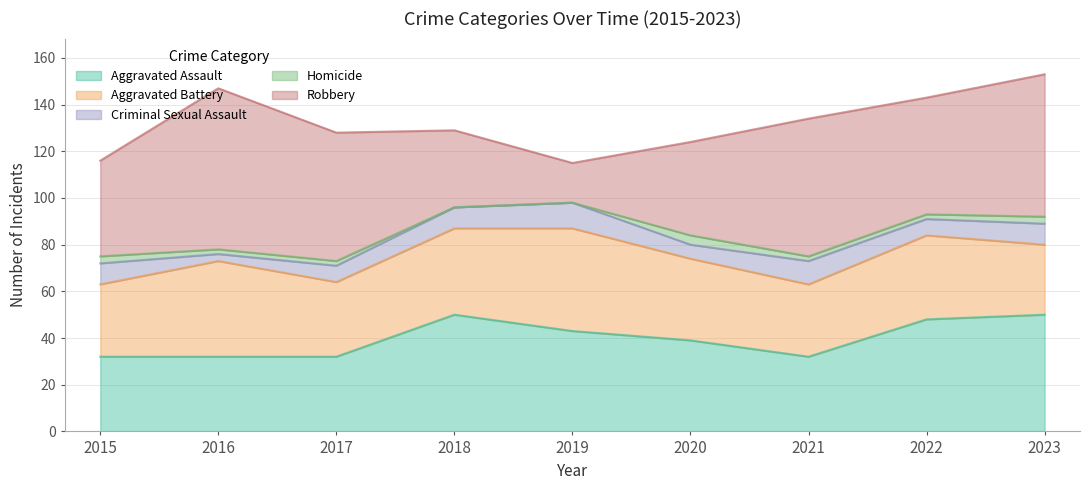

Does the chart have visible grid lines?

Yes